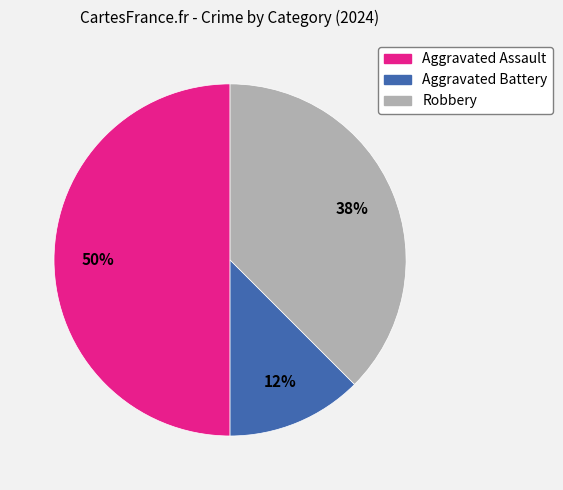

Approximately how many times larger is the value at Aggravated Assault compared to Robbery?

1.3